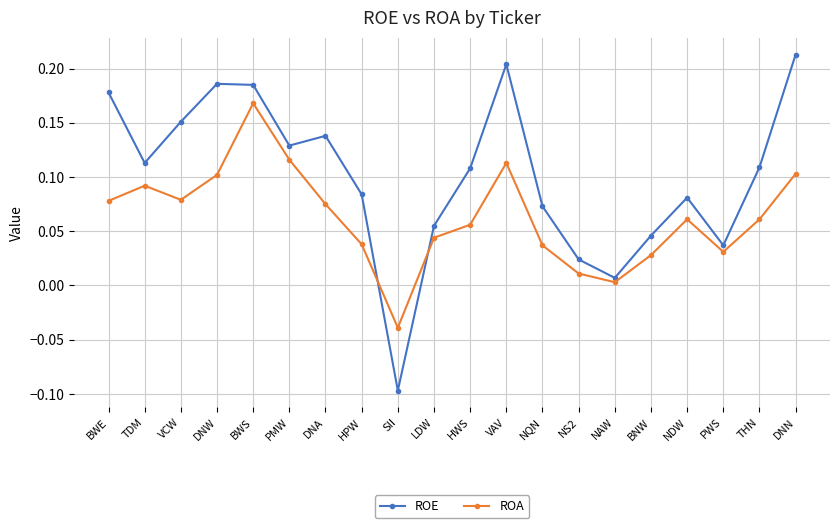

At which label does ROA reach its peak?

BWS